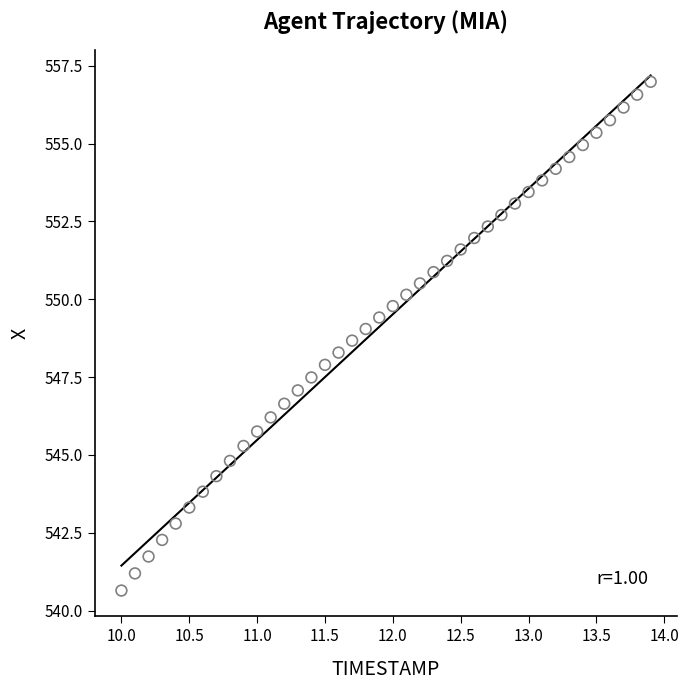

What is the range of X values (max minus min)?

3.9